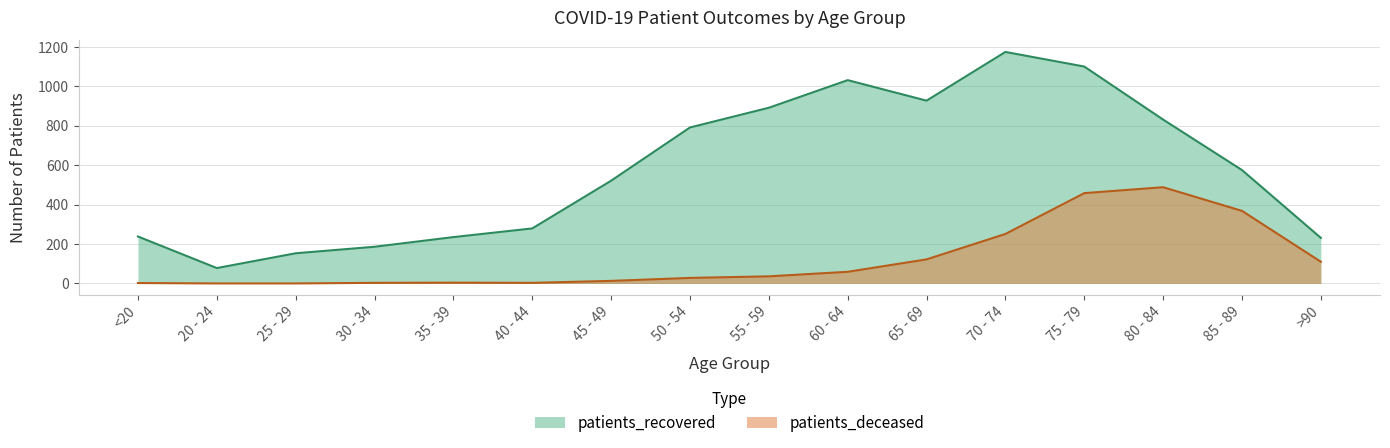

The patients_recovered series shows 134 at >90. True or false?

False